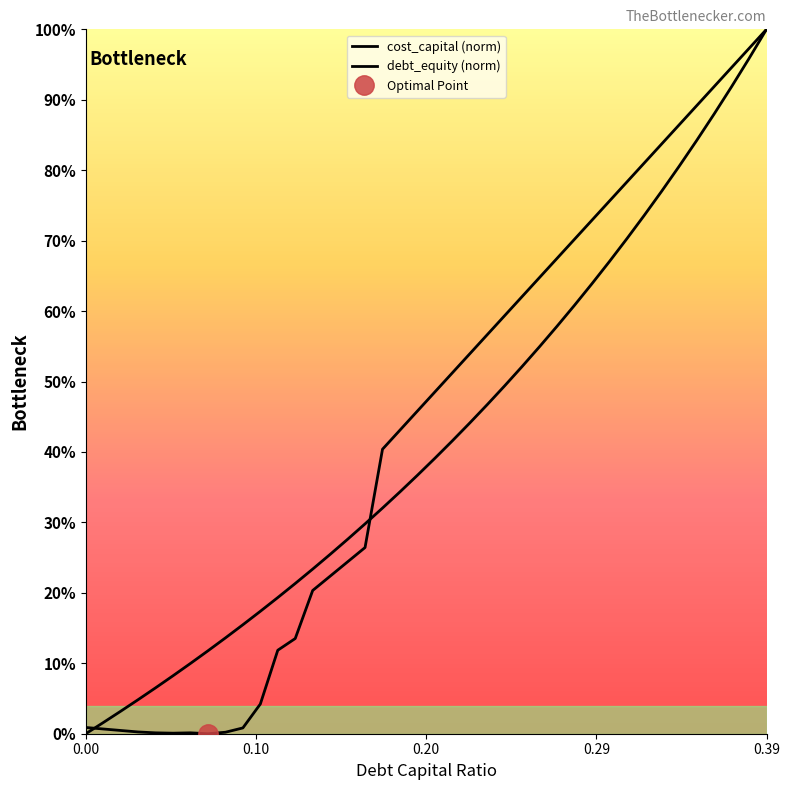

Is this an area chart (filled region under the line)?

No